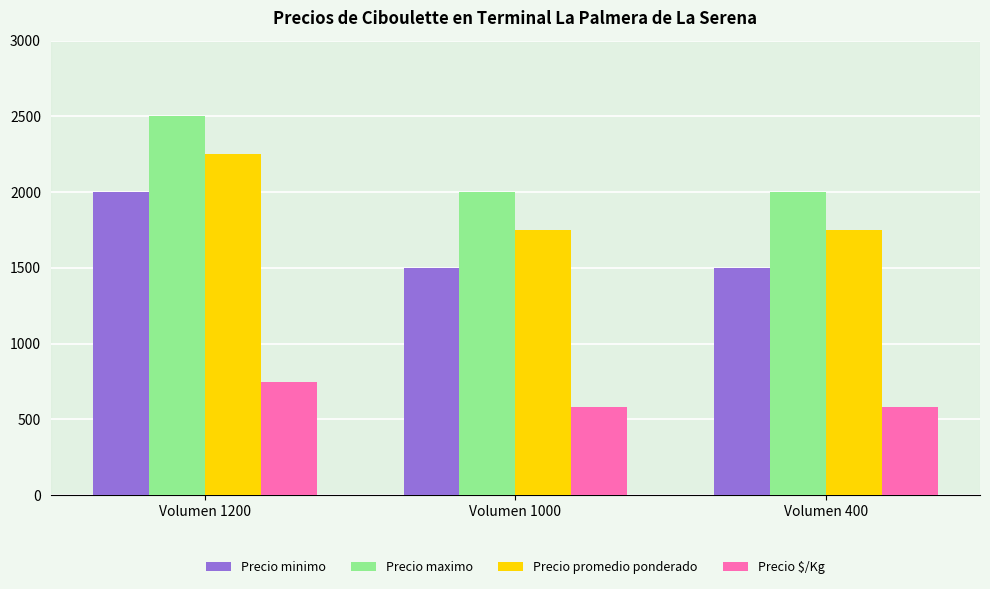

How many groups of bars are there?

3